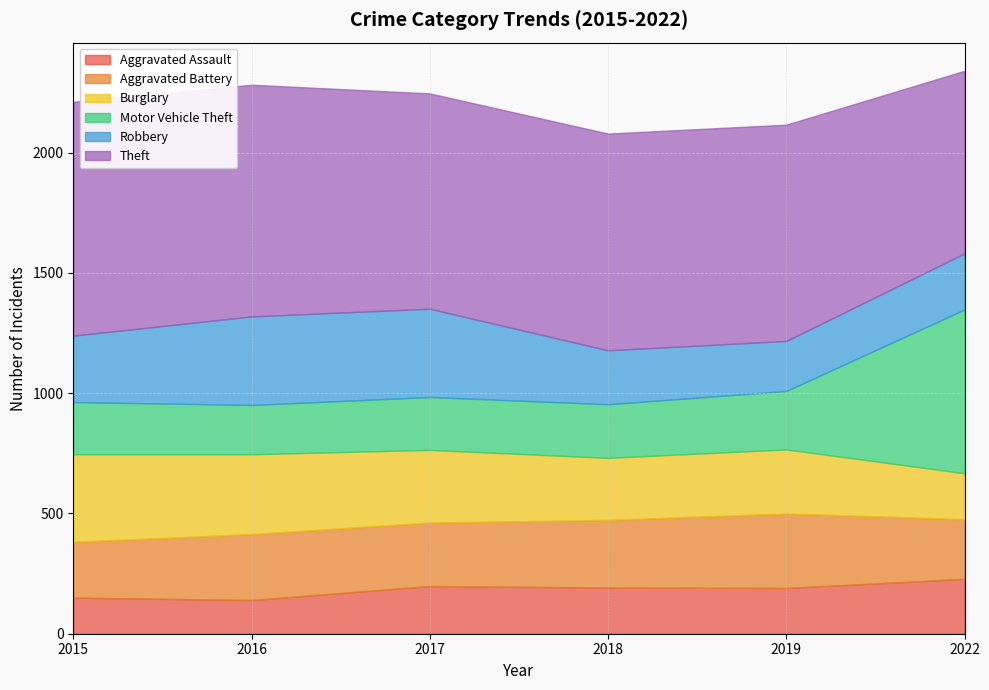

How many data points in Motor Vehicle Theft are above 223?

2